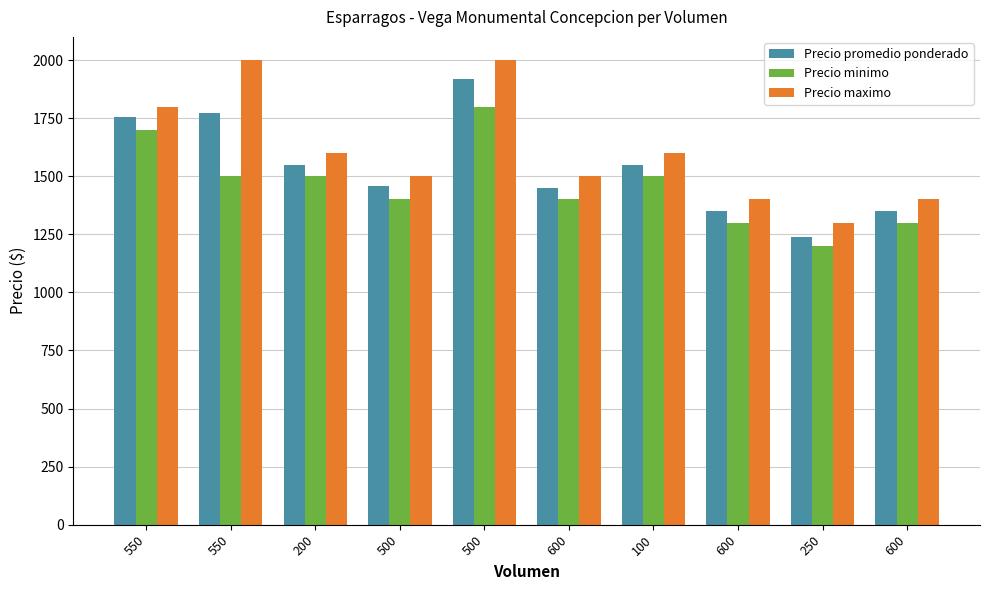

How many groups of bars are there?

10